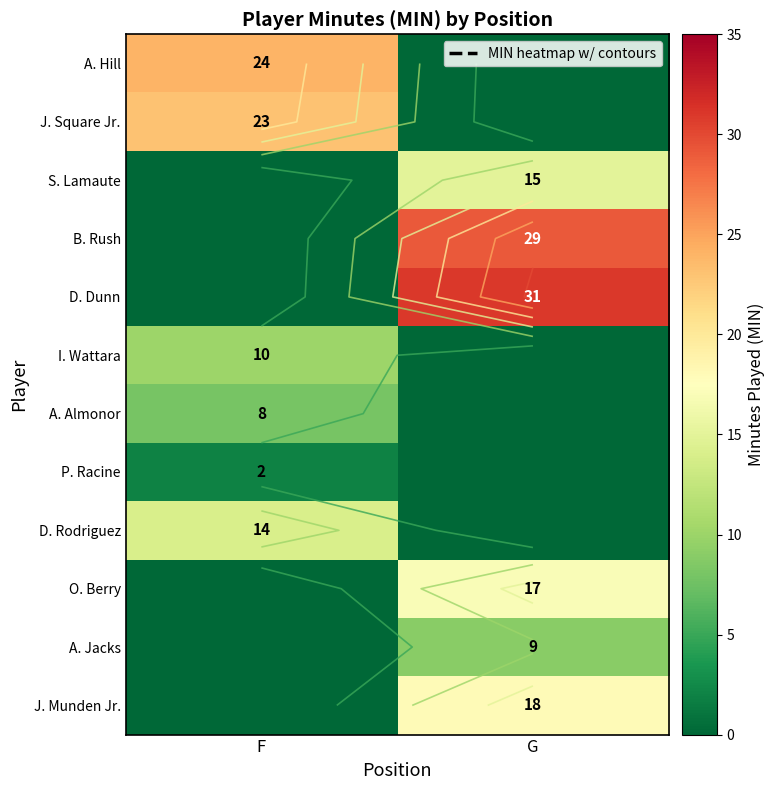

Count the number of categories in the chart.

2